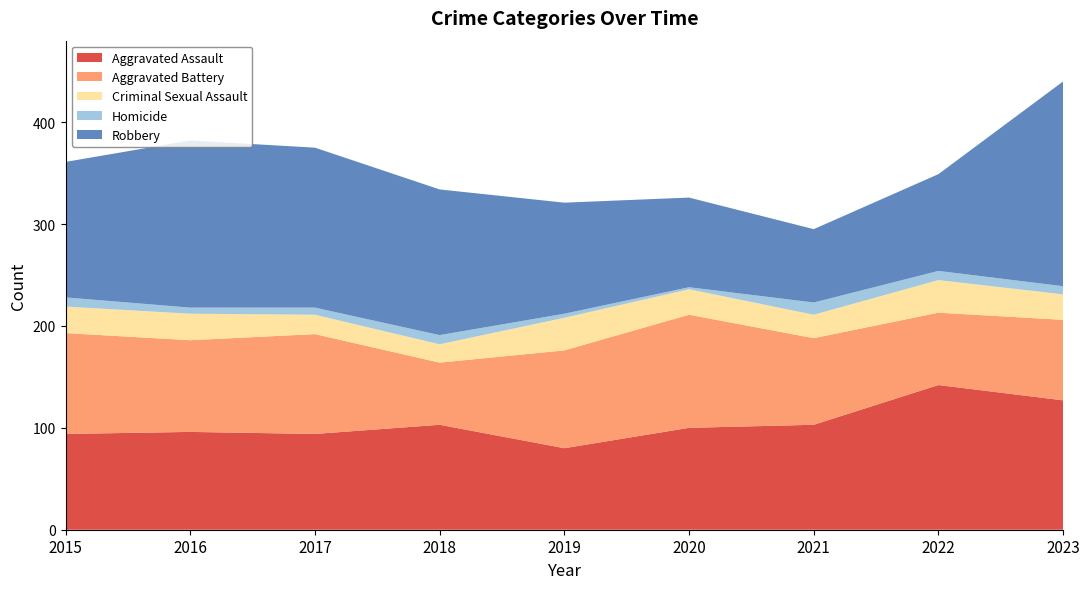

Reading right to left, what are all the values shown in this chart?

Aggravated Assault: 2023=127	2022=142	2021=103	2020=100	2019=80	2018=103	2017=94	2016=96	2015=94
Aggravated Battery: 2023=79	2022=71	2021=85	2020=111	2019=96	2018=61	2017=98	2016=90	2015=99
Criminal Sexual Assault: 2023=25	2022=32	2021=23	2020=25	2019=32	2018=18	2017=19	2016=26	2015=26
Homicide: 2023=8	2022=9	2021=12	2020=2	2019=4	2018=9	2017=7	2016=6	2015=9
Robbery: 2023=201	2022=95	2021=72	2020=88	2019=109	2018=143	2017=157	2016=164	2015=133